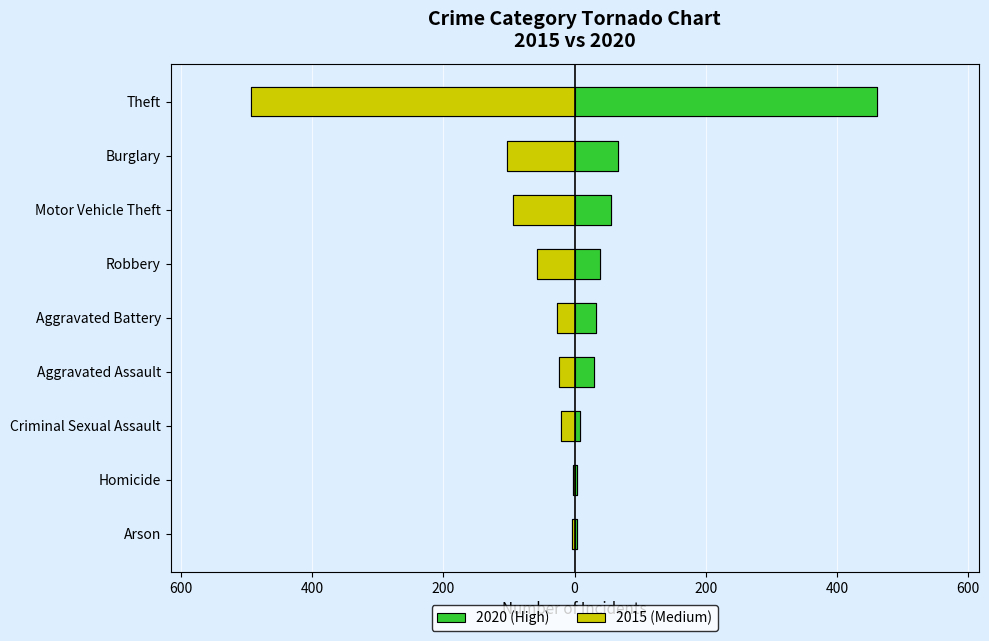

What is the approximate value of 2015 at Criminal Sexual Assault?

20